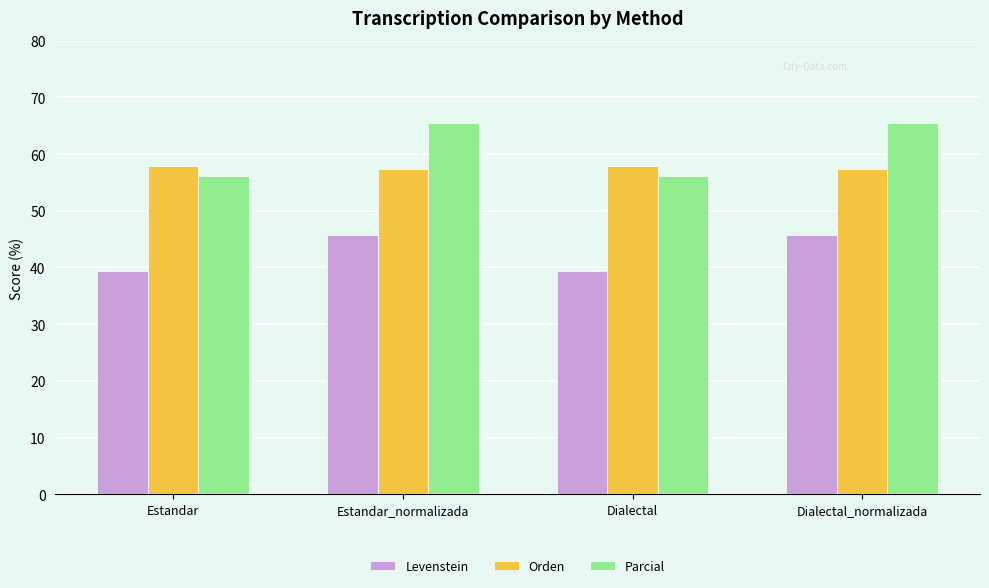

What is the total value across all series at Estandar?

153.5